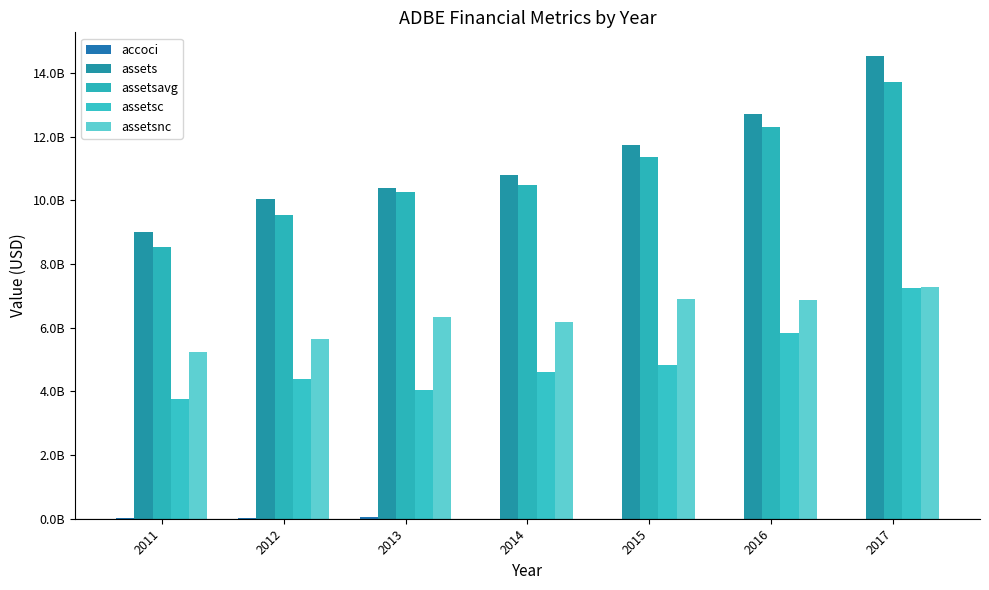

How many data points in assetsavg are above 10474397500?

3